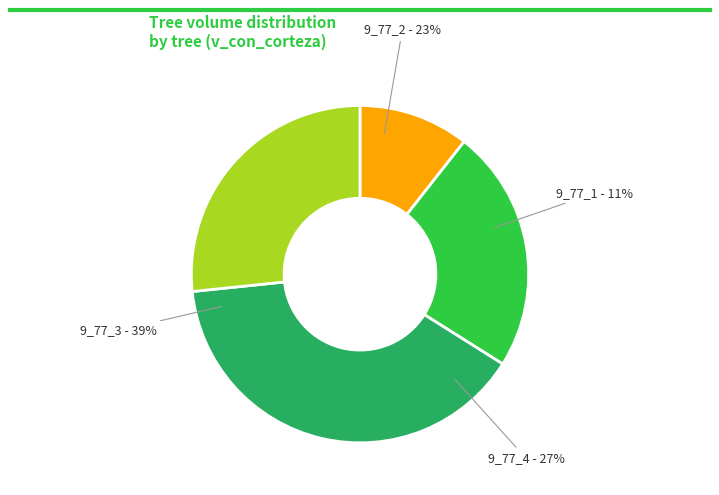

How many slices are in this pie chart?

4